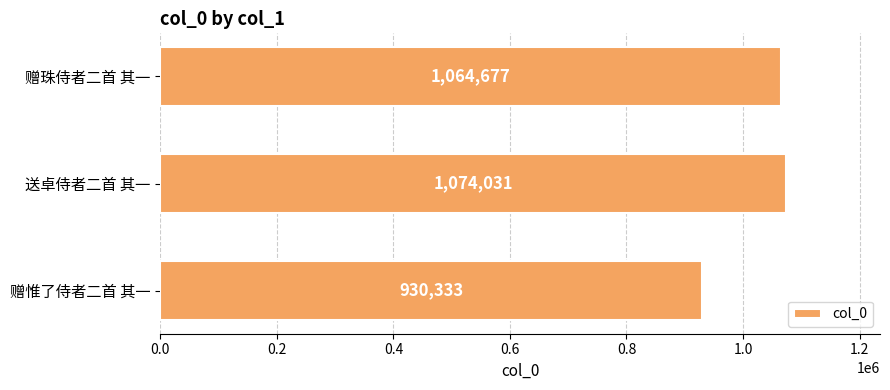

What is the difference between the values at 送卓侍者二首 其一 and 赠惟了侍者二首 其一?

143698